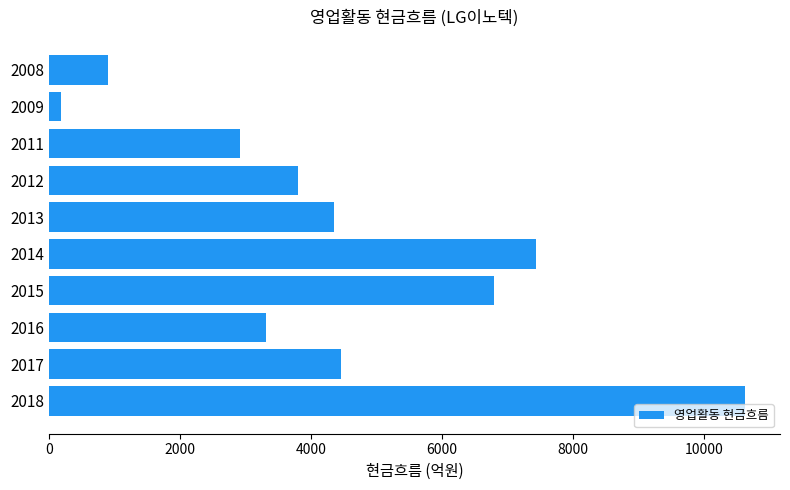

What is the sum of all values?

44774.4